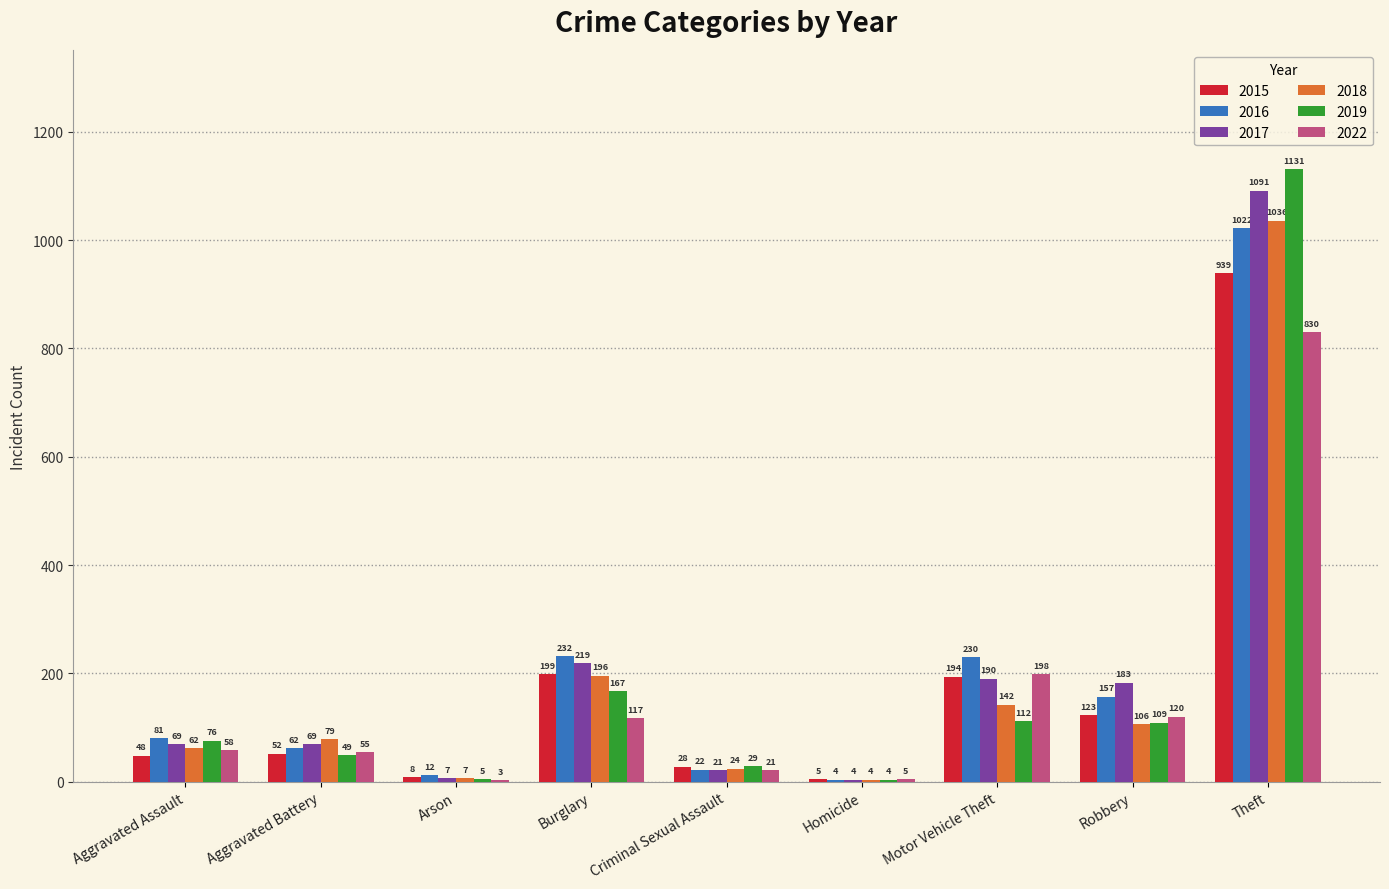

Reading left to right, extract all data points from this chart.

2015: Aggravated Assault=48	Aggravated Battery=52	Arson=8	Burglary=199	Criminal Sexual Assault=28	Homicide=5	Motor Vehicle Theft=194	Robbery=123	Theft=939
2016: Aggravated Assault=81	Aggravated Battery=62	Arson=12	Burglary=232	Criminal Sexual Assault=22	Homicide=4	Motor Vehicle Theft=230	Robbery=157	Theft=1022
2017: Aggravated Assault=69	Aggravated Battery=69	Arson=7	Burglary=219	Criminal Sexual Assault=21	Homicide=4	Motor Vehicle Theft=190	Robbery=183	Theft=1091
2018: Aggravated Assault=62	Aggravated Battery=79	Arson=7	Burglary=196	Criminal Sexual Assault=24	Homicide=4	Motor Vehicle Theft=142	Robbery=106	Theft=1036
2019: Aggravated Assault=76	Aggravated Battery=49	Arson=5	Burglary=167	Criminal Sexual Assault=29	Homicide=4	Motor Vehicle Theft=112	Robbery=109	Theft=1131
2022: Aggravated Assault=58	Aggravated Battery=55	Arson=3	Burglary=117	Criminal Sexual Assault=21	Homicide=5	Motor Vehicle Theft=198	Robbery=120	Theft=830